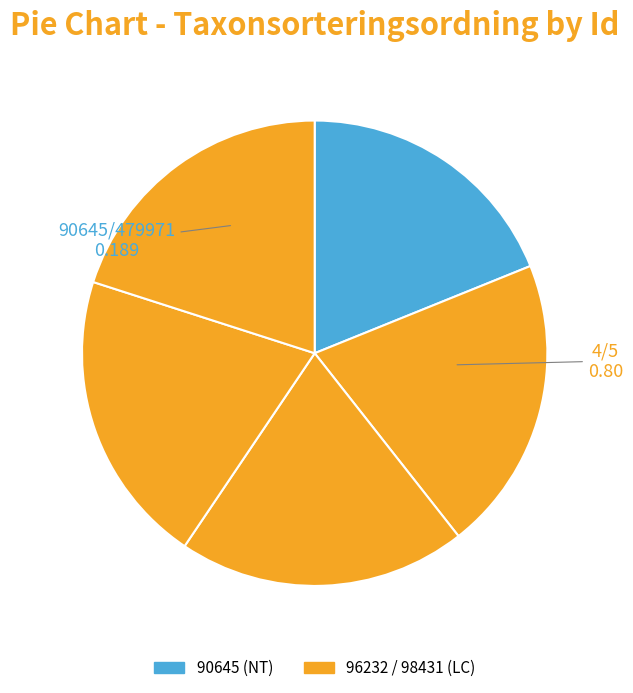

How many slices are in this pie chart?

5